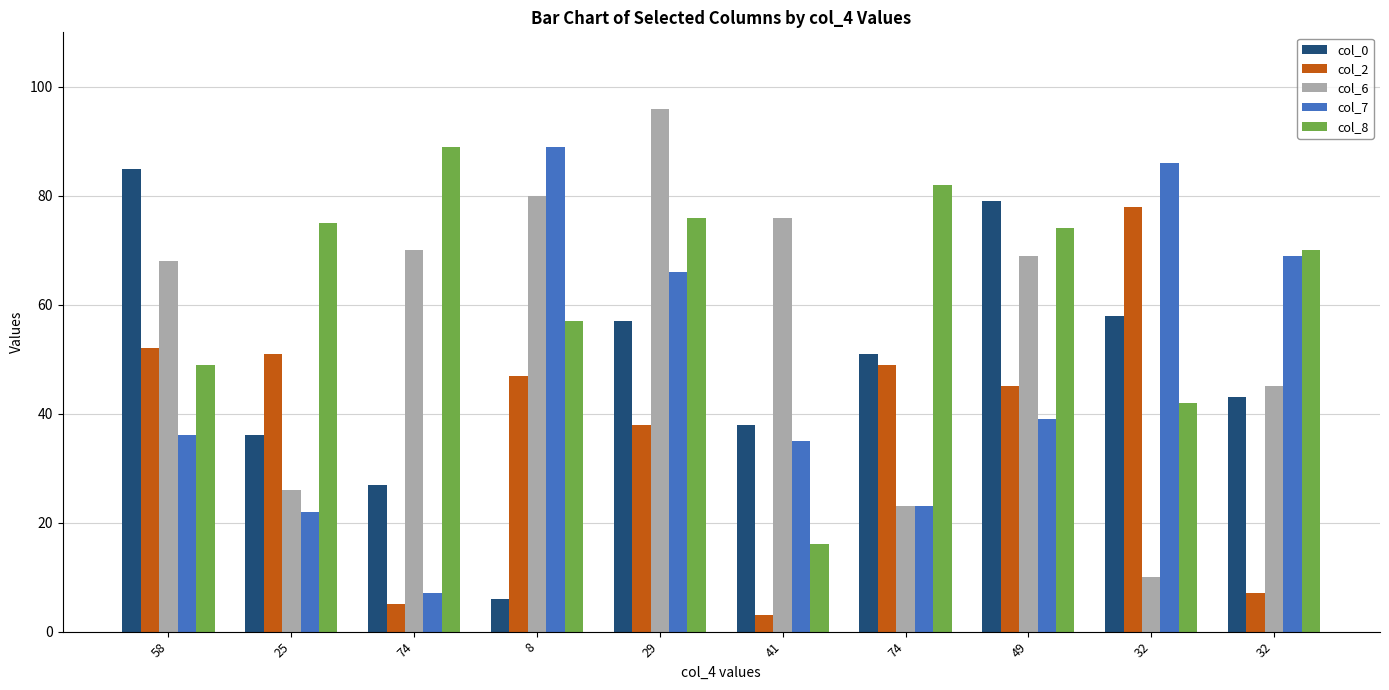

Which series has the largest total across all categories?

col_8